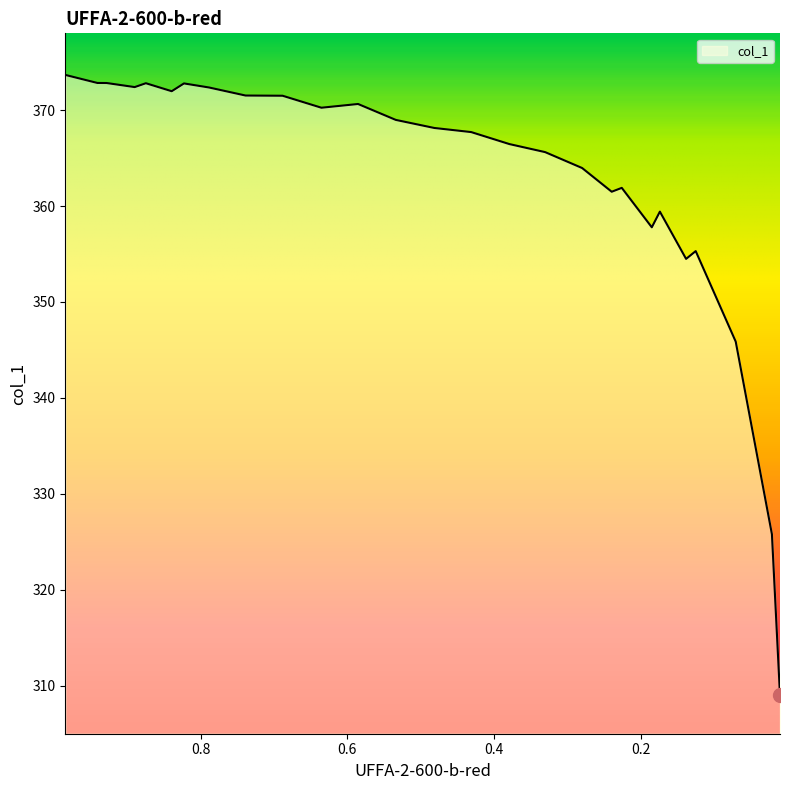

How many data points does each series have?

27